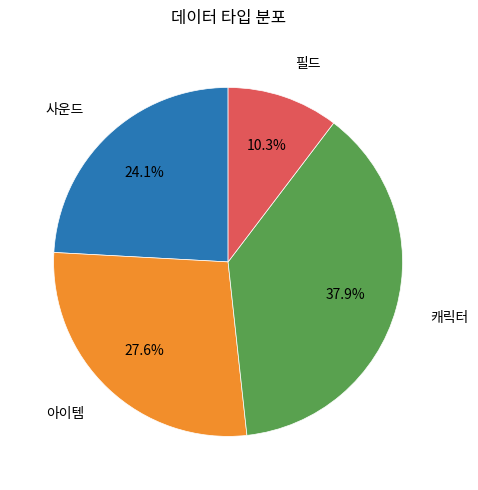

Is there any slice that represents more than half of the pie?

No